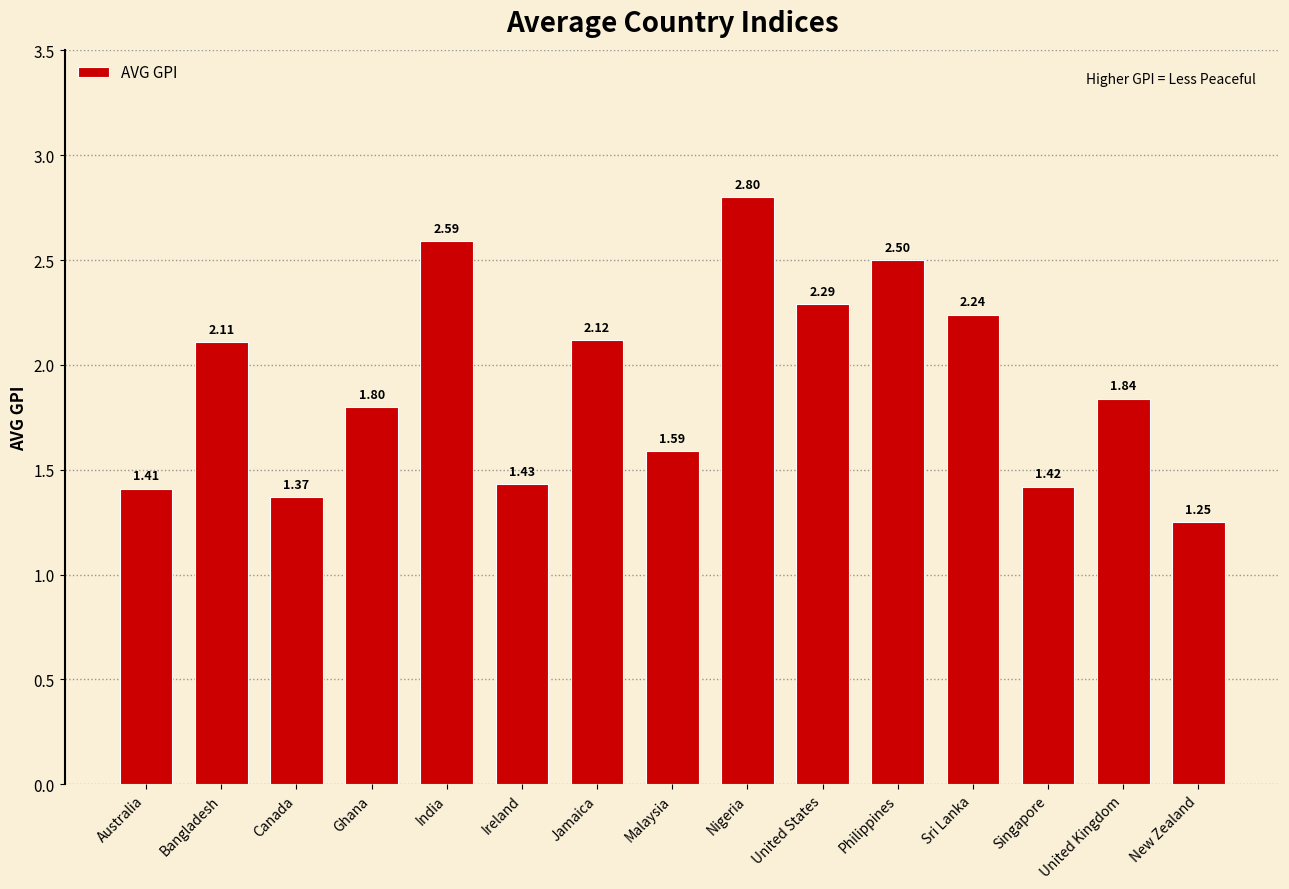

Approximately how many times larger is the value at United Kingdom compared to United States?

0.8